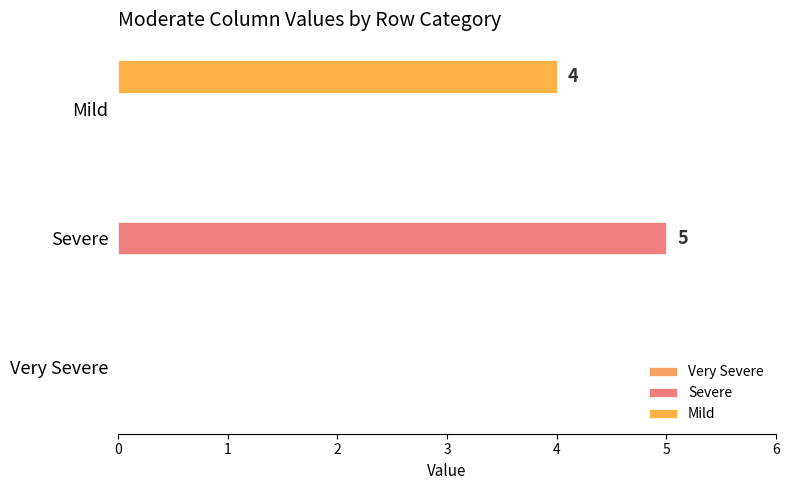

Which series has the widest spread of values?

Severe